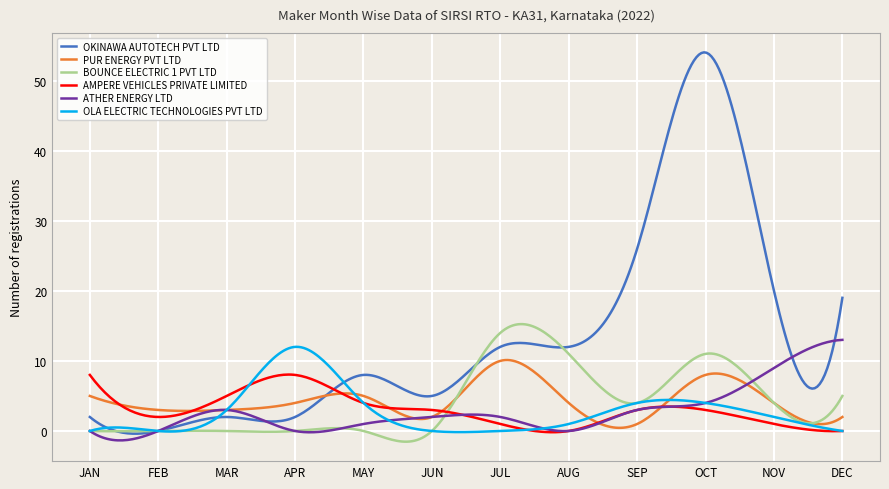

Does the chart have visible grid lines?

Yes